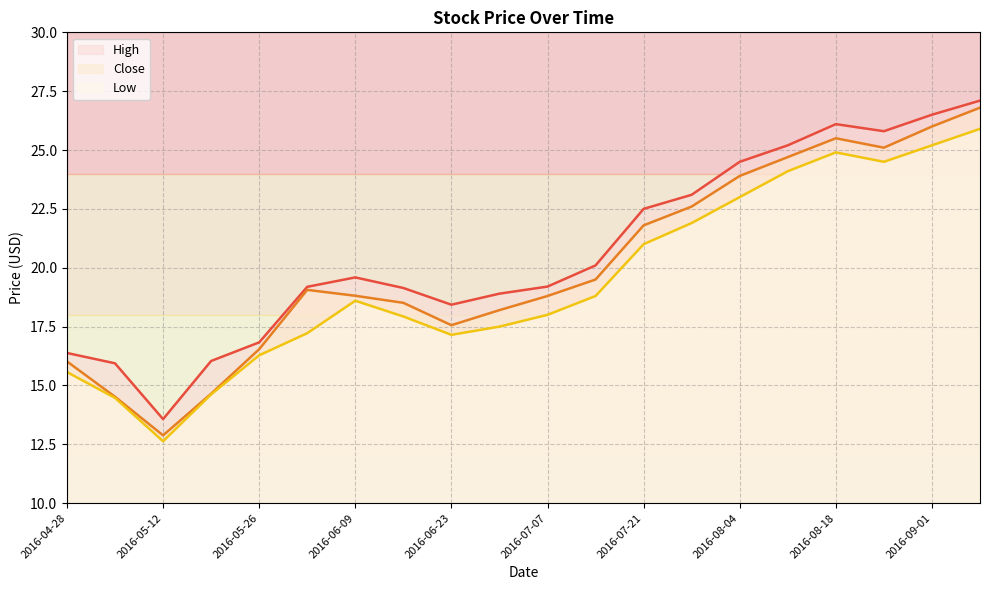

What position from the left is 2016-04-28?

1